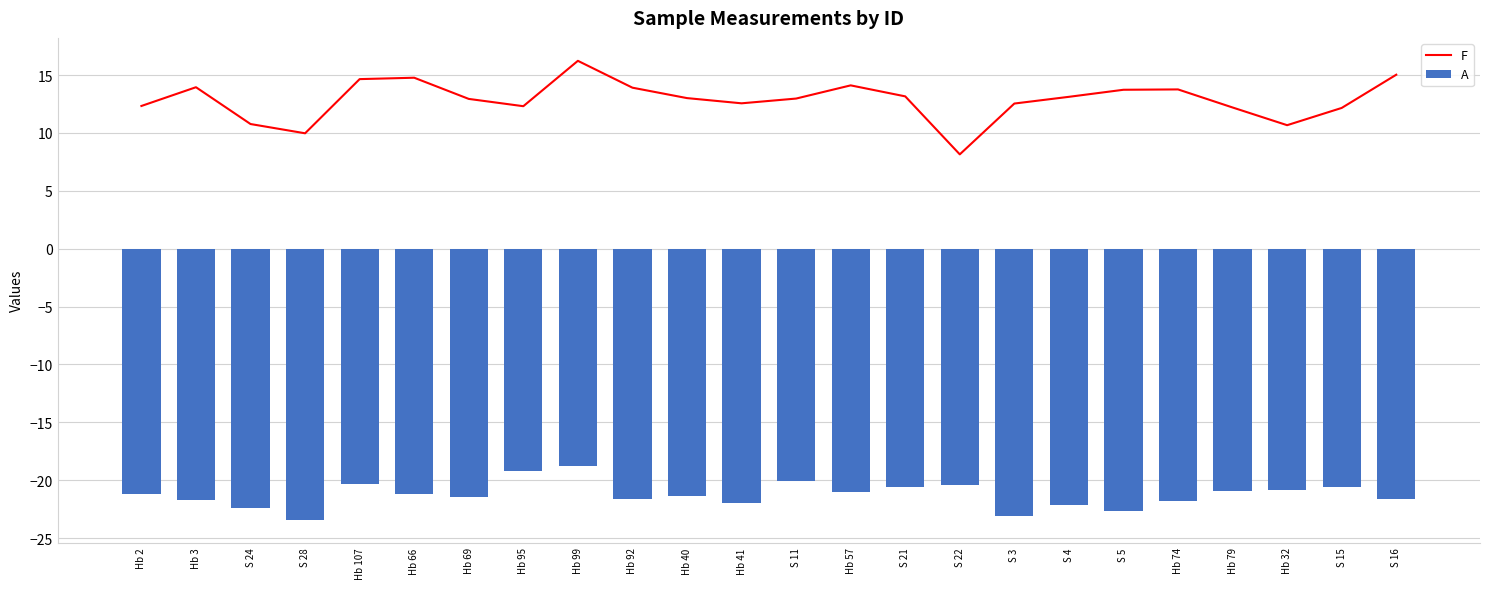

What are all the series names shown in the legend?

F, A